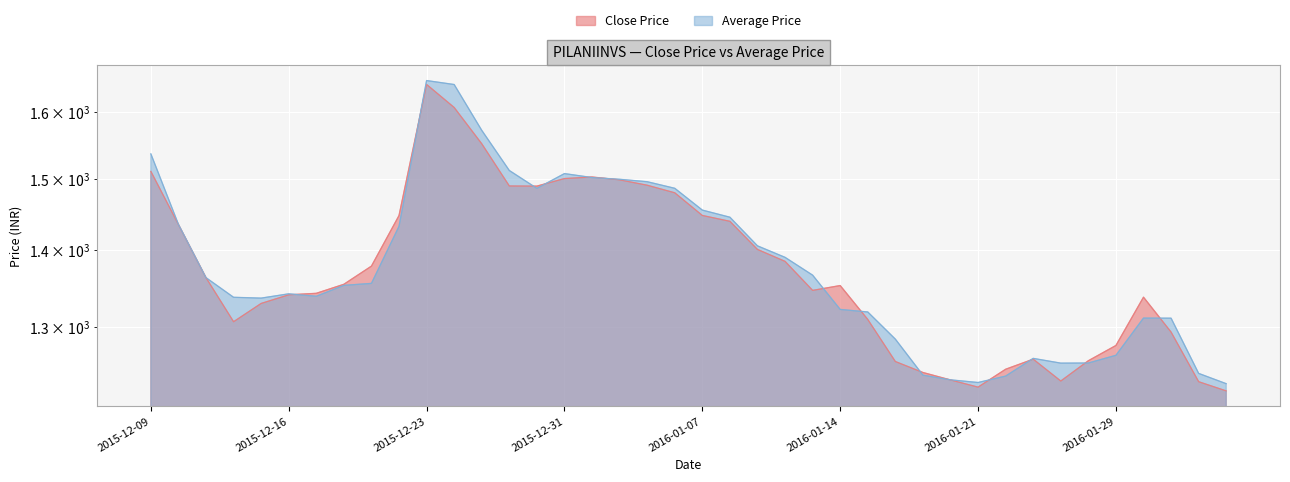

Reading left to right, what are all the values shown in this chart?

Close Price: 2015-12-09=1510.5	2015-12-10=1435.0	2015-12-11=1363.2	2015-12-14=1306.5	2015-12-15=1329.8	2015-12-16=1340.9	2015-12-17=1342.8	2015-12-18=1354.6	2015-12-21=1378.5	2015-12-22=1447.5	2015-12-23=1642.6	2015-12-24=1606.5	2015-12-28=1551.2	2015-12-29=1489.3	2015-12-30=1489.2	2015-12-31=1500.0	2016-01-01=1502.3	2016-01-04=1498.2	2016-01-05=1490.5	2016-01-06=1479.6	2016-01-07=1447.6	2016-01-08=1439.5	2016-01-11=1400.9	2016-01-12=1384.9	2016-01-13=1346.7	2016-01-14=1353.0	2016-01-15=1309.4	2016-01-18=1257.3	2016-01-19=1244.1	2016-01-20=1235.2	2016-01-21=1226.7	2016-01-22=1248.0	2016-01-25=1260.2	2016-01-27=1233.9	2016-01-28=1258.3	2016-01-29=1277.0	2016-02-01=1337.8	2016-02-02=1293.5	2016-02-03=1233.1	2016-02-04=1222.2
Average Price: 2015-12-09=1536.2	2015-12-10=1435.2	2015-12-11=1363.3	2015-12-14=1337.7	2015-12-15=1336.7	2015-12-16=1342.2	2015-12-17=1339.0	2015-12-18=1353.2	2015-12-21=1355.8	2015-12-22=1432.5	2015-12-23=1648.8	2015-12-24=1642.5	2015-12-28=1571.5	2015-12-29=1511.8	2015-12-30=1486.0	2015-12-31=1507.3	2016-01-01=1501.5	2016-01-04=1499.0	2016-01-05=1495.5	2016-01-06=1486.0	2016-01-07=1455.1	2016-01-08=1445.2	2016-01-11=1405.8	2016-01-12=1390.3	2016-01-13=1366.6	2016-01-14=1322.2	2016-01-15=1318.9	2016-01-18=1284.8	2016-01-19=1241.0	2016-01-20=1235.3	2016-01-21=1232.2	2016-01-22=1239.8	2016-01-25=1261.2	2016-01-27=1255.4	2016-01-28=1255.5	2016-01-29=1264.9	2016-02-01=1311.2	2016-02-02=1311.0	2016-02-03=1243.0	2016-02-04=1230.8